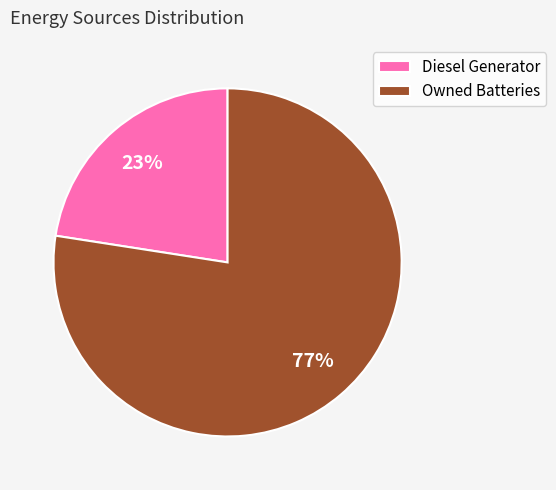

Count the number of slices in the pie.

2